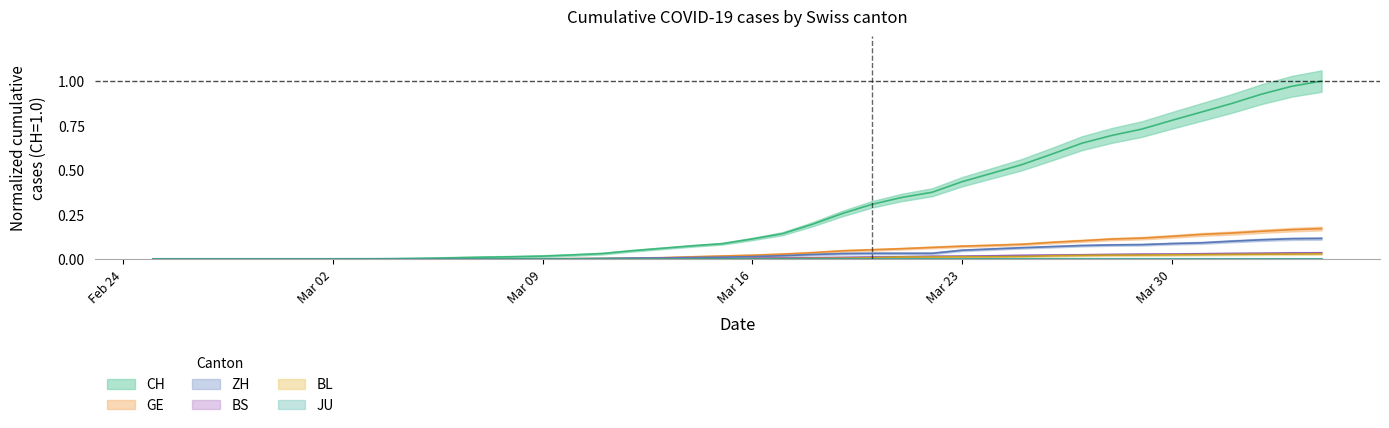

True or false: GE and BL cross at least once.

False